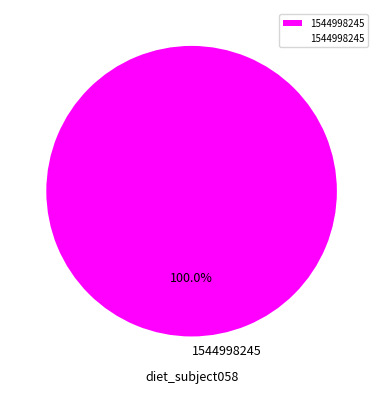

Is there any slice that represents more than half of the pie?

Yes